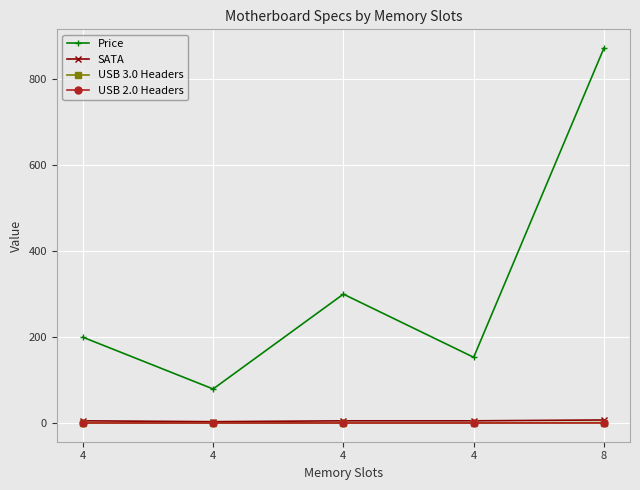

Which series has the largest total across all categories?

Price